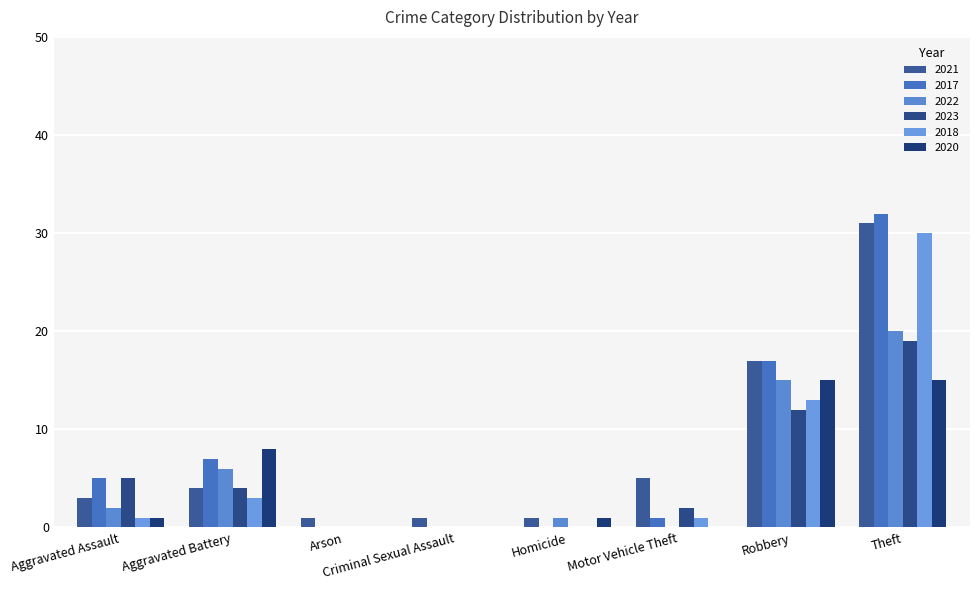

Are the bars horizontal?

No